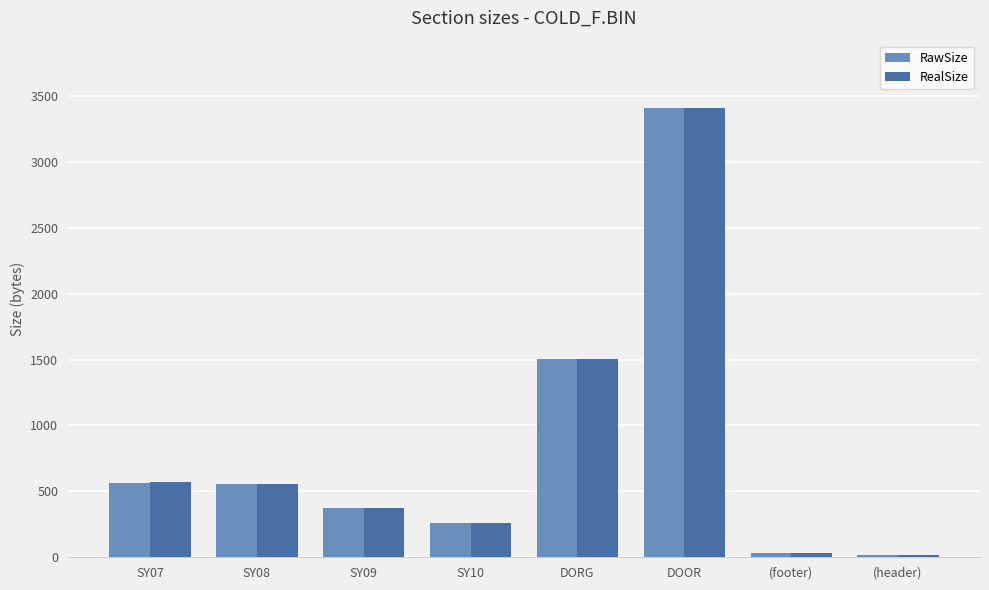

Where is RawSize nearest to the value 1712?

DORG